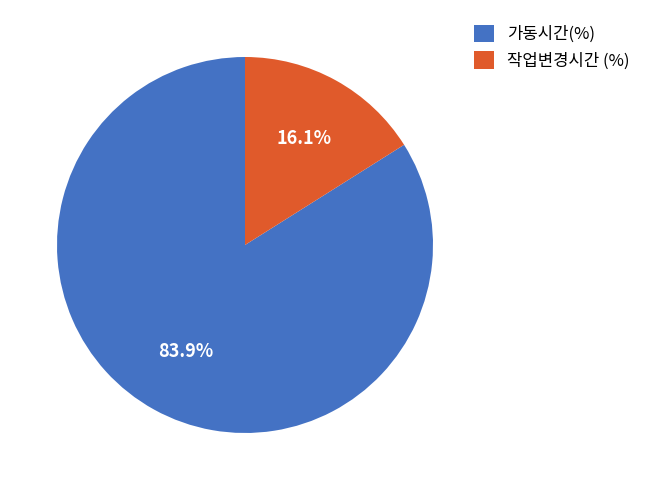

What percentage do 가동시간(%) and 작업변경시간 (%) together represent?

100.0%